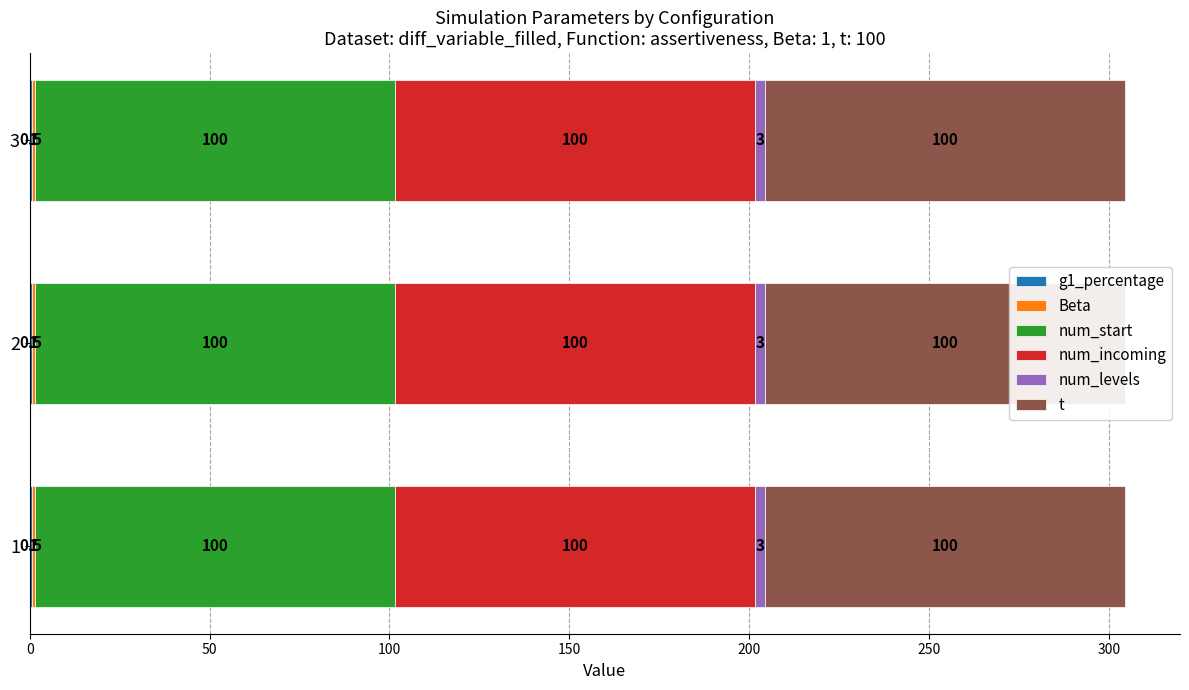

Reading left to right, list all the values displayed in this chart.

g1_percentage: 0.5	0.5	0.5
Beta: 1.0	1.0	1.0
num_start: 100.0	100.0	100.0
num_incoming: 100.0	100.0	100.0
num_levels: 3.0	3.0	3.0
t: 100.0	100.0	100.0